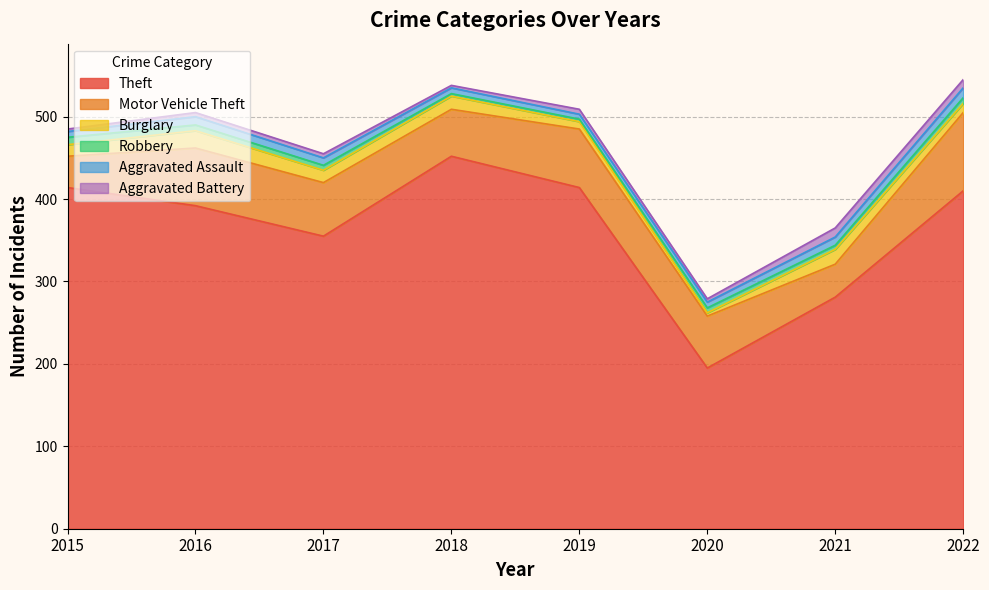

List the series in order of their peak value, highest first.

Theft, Motor Vehicle Theft, Burglary, Aggravated Assault, Aggravated Battery, Robbery